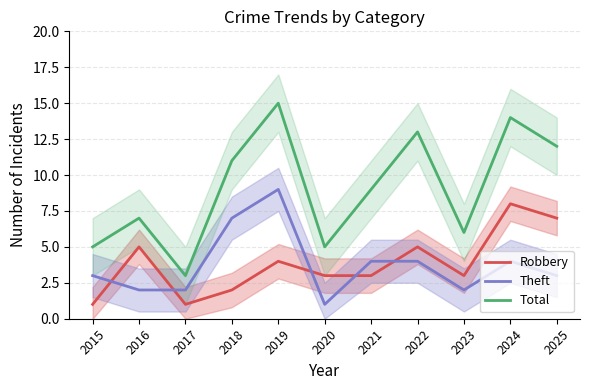

List the labels in order of Robbery value, smallest first.

2015, 2017, 2018, 2020, 2021, 2023, 2019, 2016, 2022, 2025, 2024